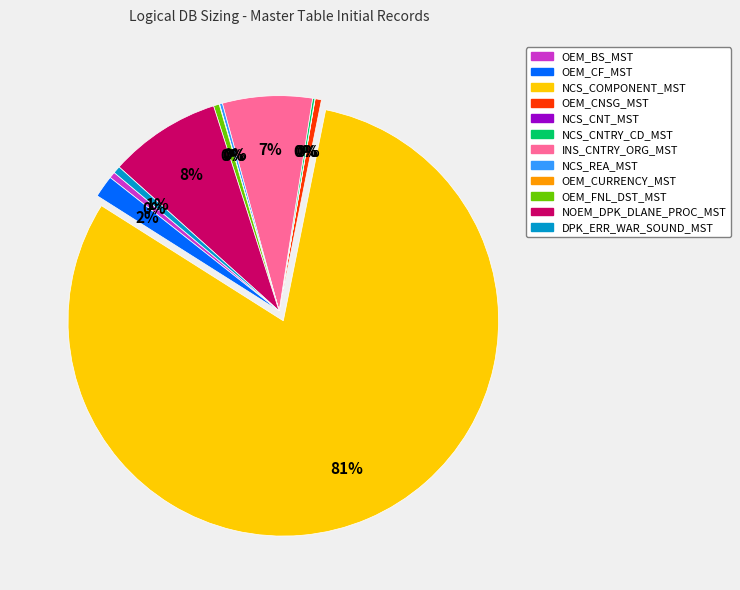

Which slice is the largest?

NCS_COMPONENT_MST